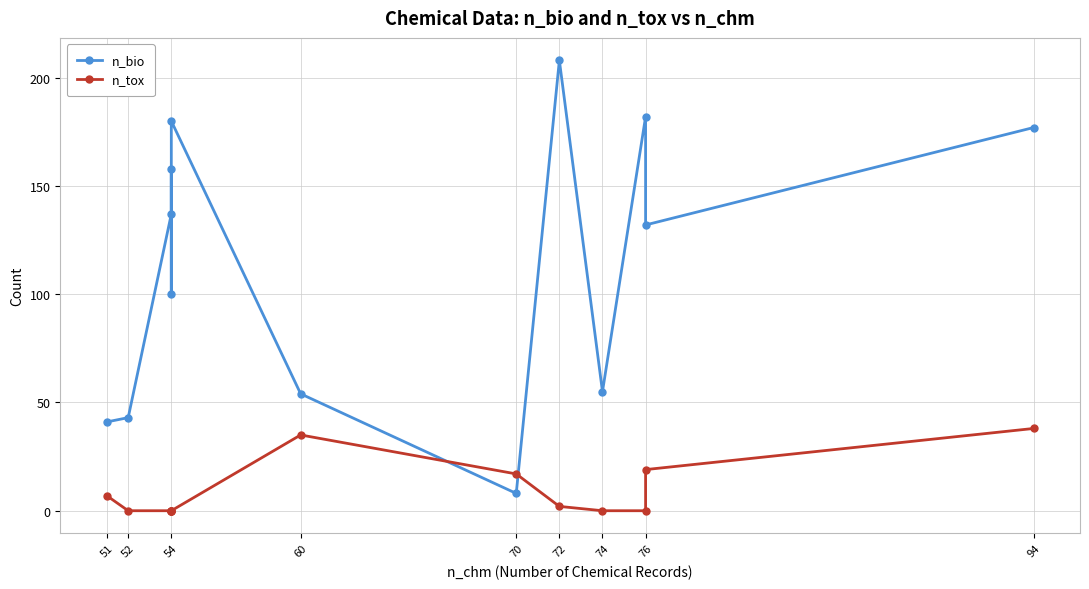

Reading left to right, what are all the values shown in this chart?

n_bio: 41	43	137	158	100	180	54	8	208	55	182	132	177
n_tox: 7	0	0	0	0	0	35	17	2	0	0	19	38